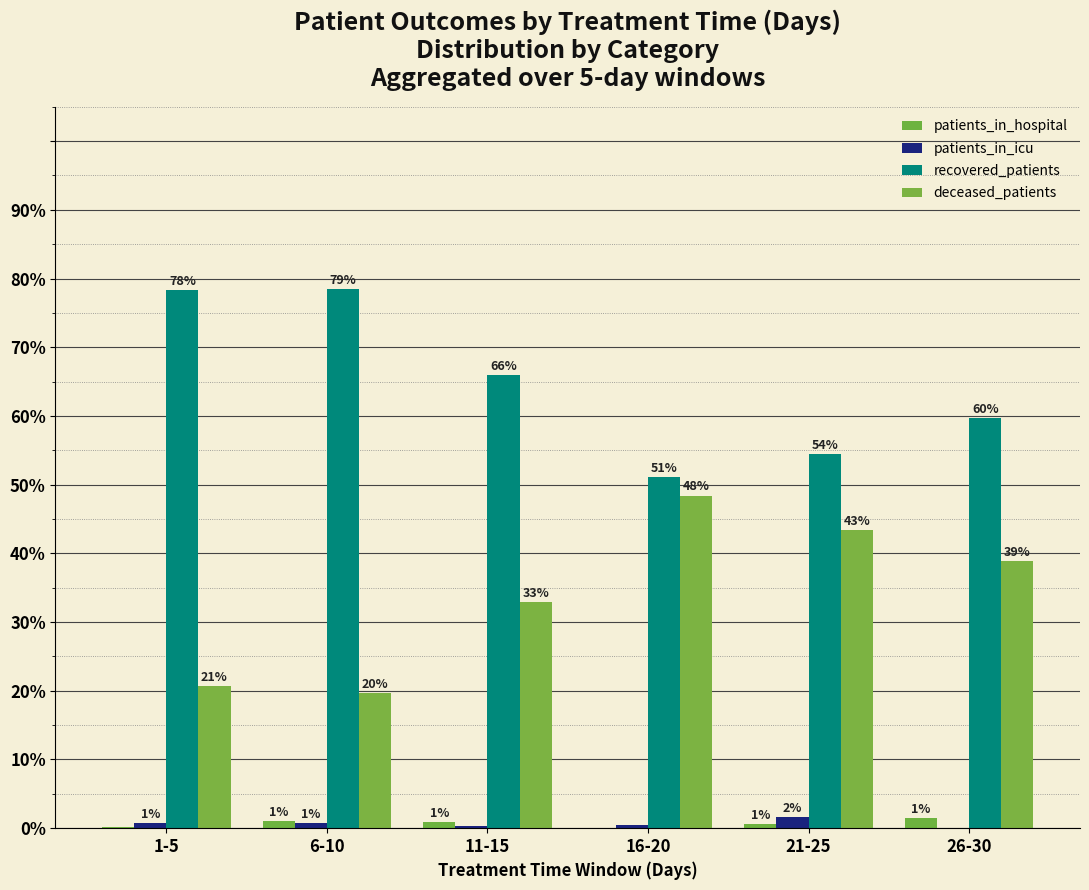

Reading right to left, list all the values displayed in this chart.

patients_in_hospital: 1.4	0.6	0.0	0.8	1.1	0.2
patients_in_icu: 0.0	1.7	0.5	0.3	0.7	0.8
recovered_patients: 59.7	54.4	51.1	65.9	78.5	78.3
deceased_patients: 38.8	43.3	48.4	33.0	19.7	20.7